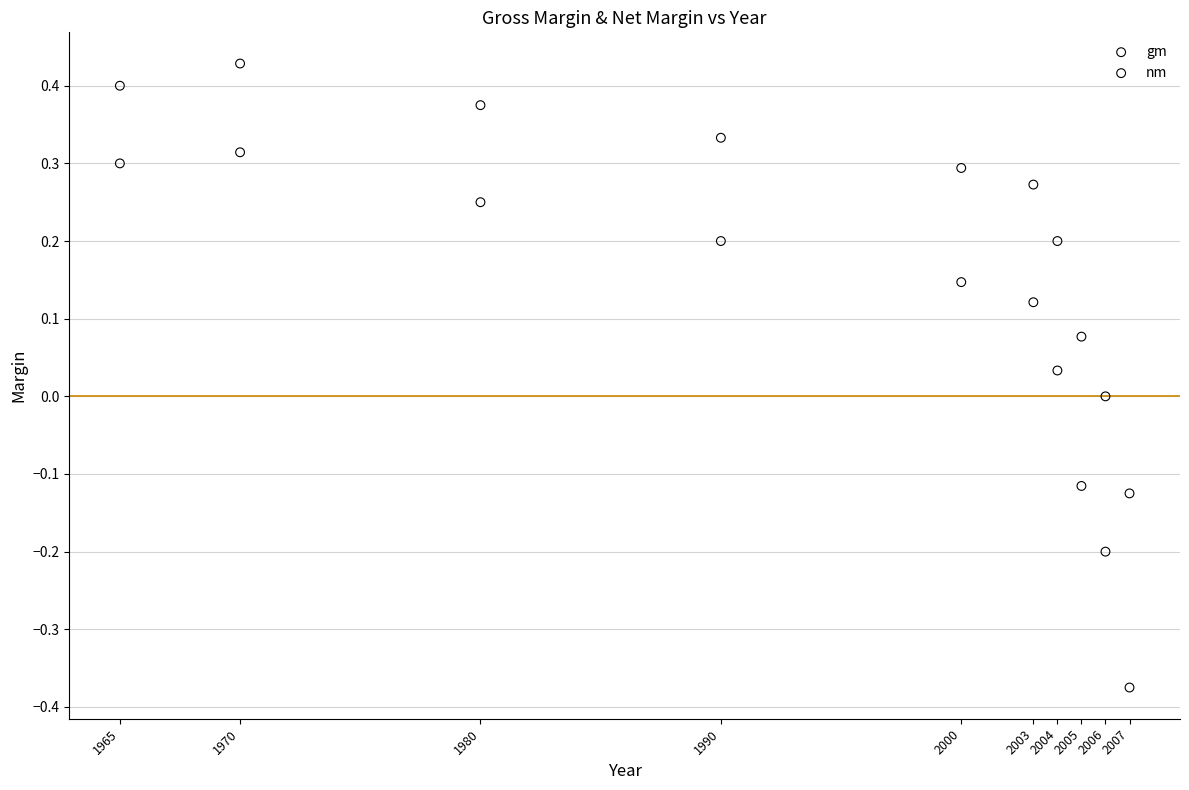

Which series has the largest Y range (max minus min)?

nm